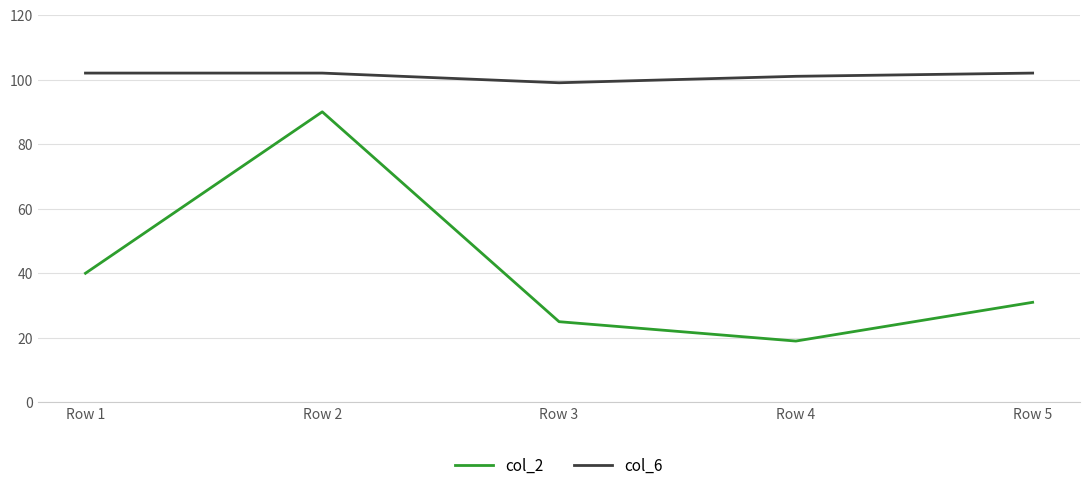

At Row 3, list the series in order from smallest to largest.

col_2, col_6